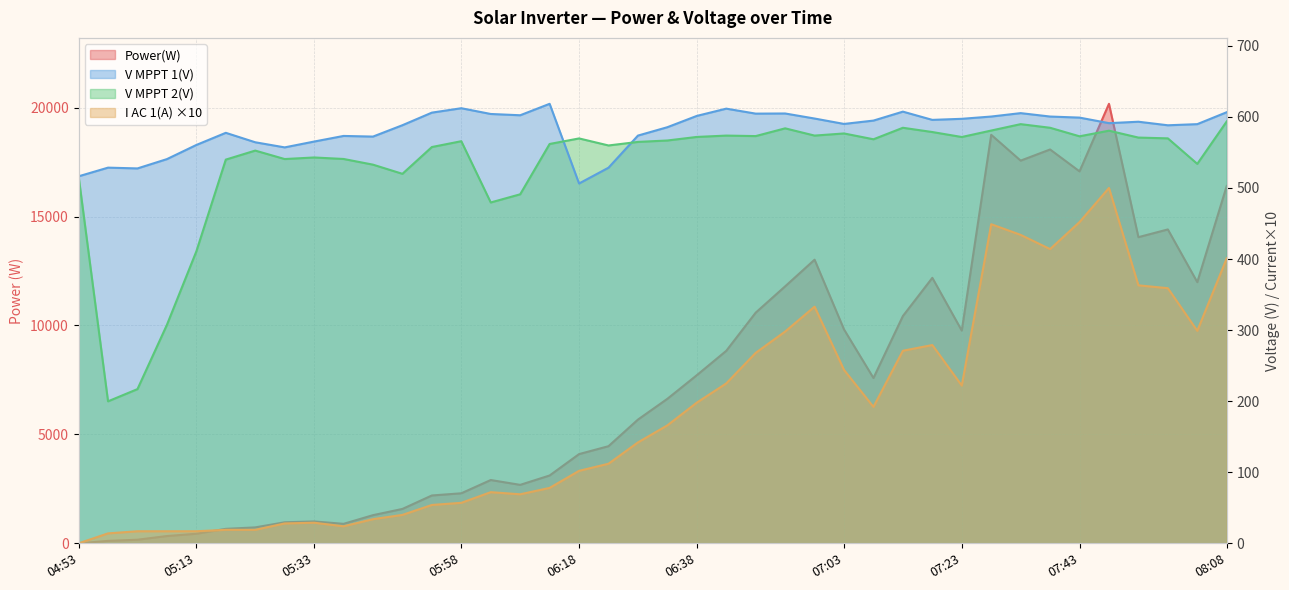

What is the label of the 2nd point from the left?

04:58